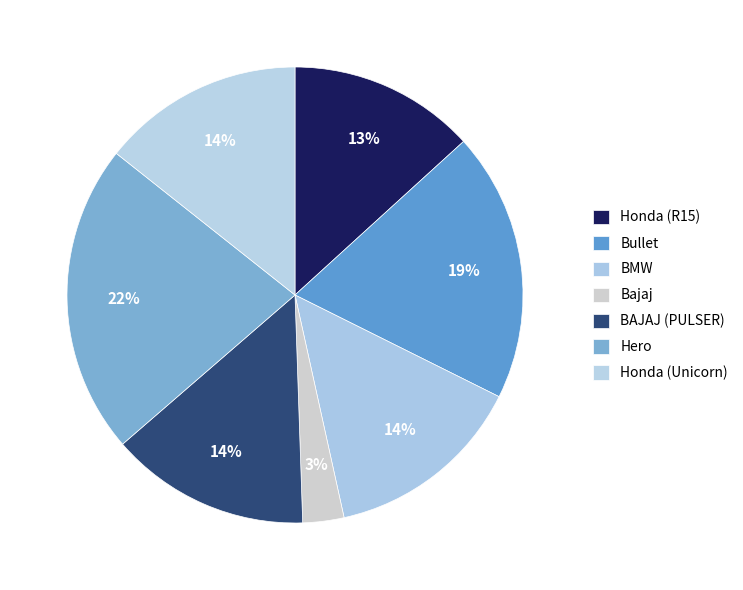

To the nearest percent, what is the difference between the largest and smallest slice percentages?

19%